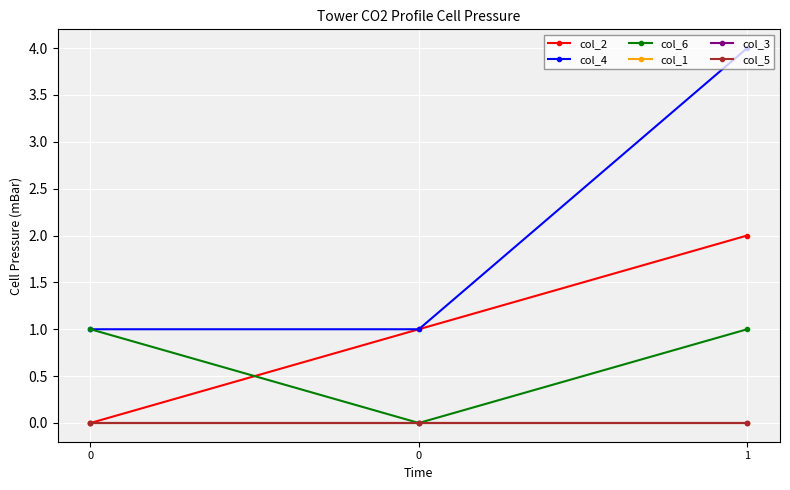

What is the total value across all series at 1?

7